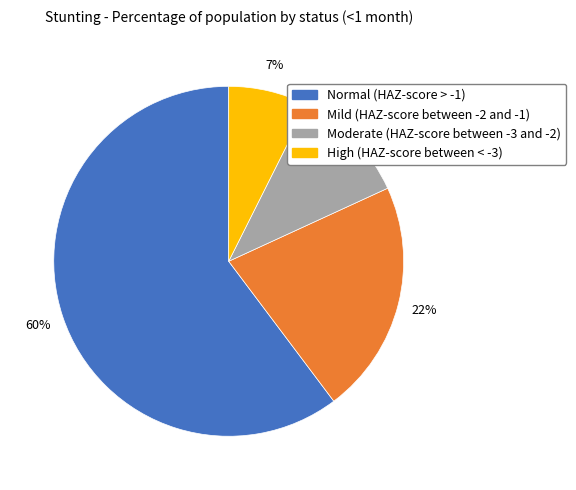

Is there a majority slice in this chart?

Yes